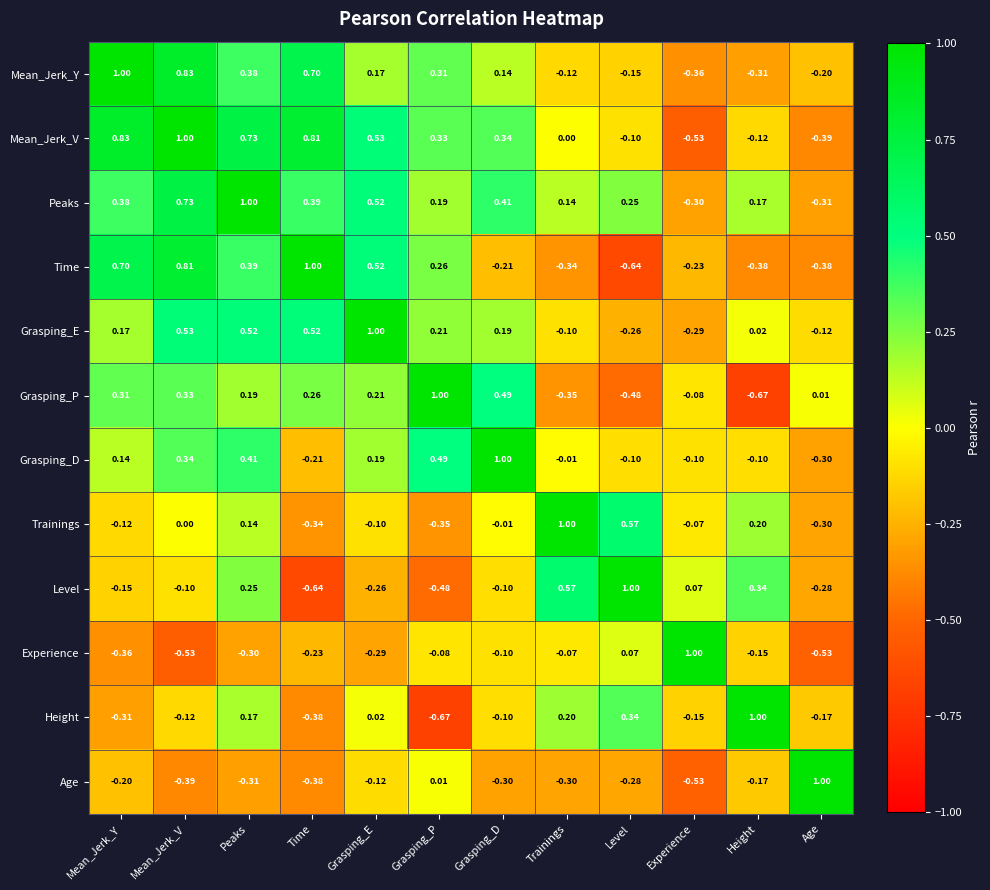

At which label is Mean_Jerk_V closest to 0?

Trainings